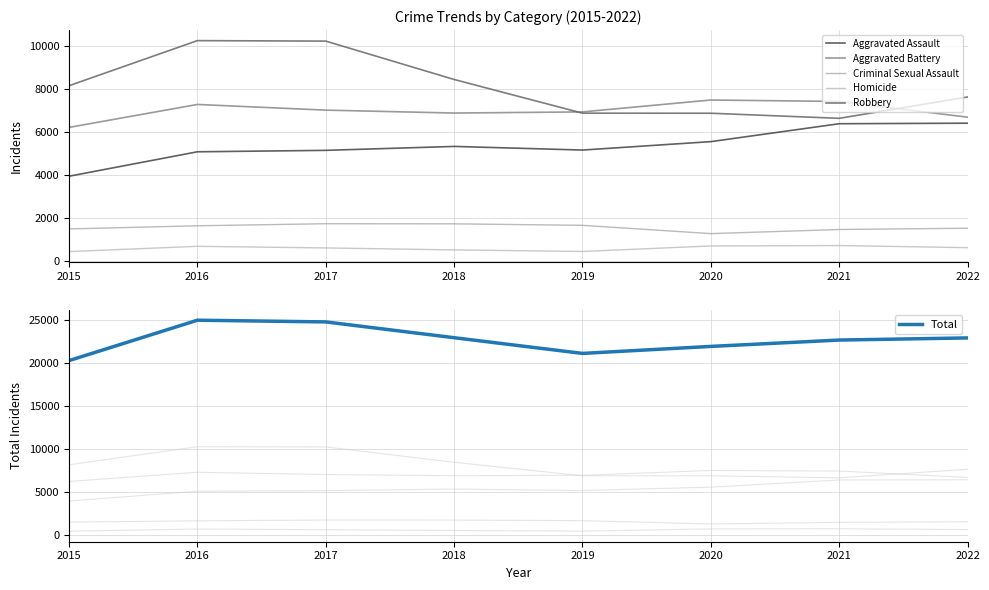

Reading left to right, what are all the values shown in this chart?

Aggravated Assault: 2015=3950	2016=5087	2017=5154	2018=5337	2019=5168	2020=5560	2021=6393	2022=6418
Aggravated Battery: 2015=6222	2016=7290	2017=7026	2018=6890	2019=6943	2020=7497	2021=7429	2022=6698
Criminal Sexual Assault: 2015=1497	2016=1644	2017=1739	2018=1734	2019=1665	2020=1279	2021=1471	2022=1530
Homicide: 2015=442	2016=688	2017=613	2018=521	2019=448	2020=705	2021=724	2022=625
Robbery: 2015=8162	2016=10260	2017=10238	2018=8452	2019=6884	2020=6881	2021=6644	2022=7638
Total: 2015=20273	2016=24969	2017=24770	2018=22934	2019=21108	2020=21922	2021=22661	2022=22909